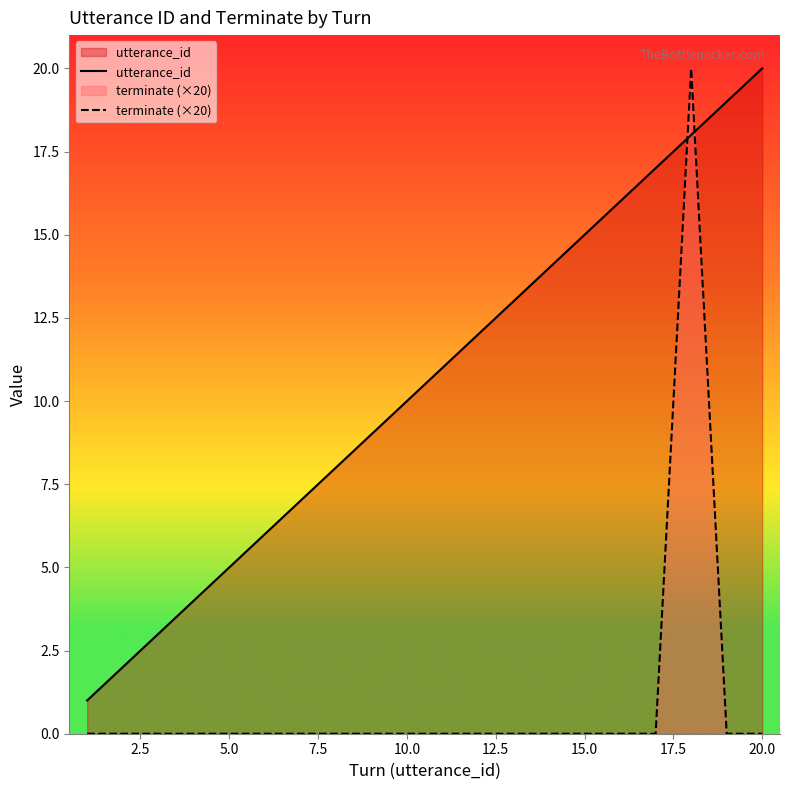

Which series has the widest spread of values?

terminate (×20)